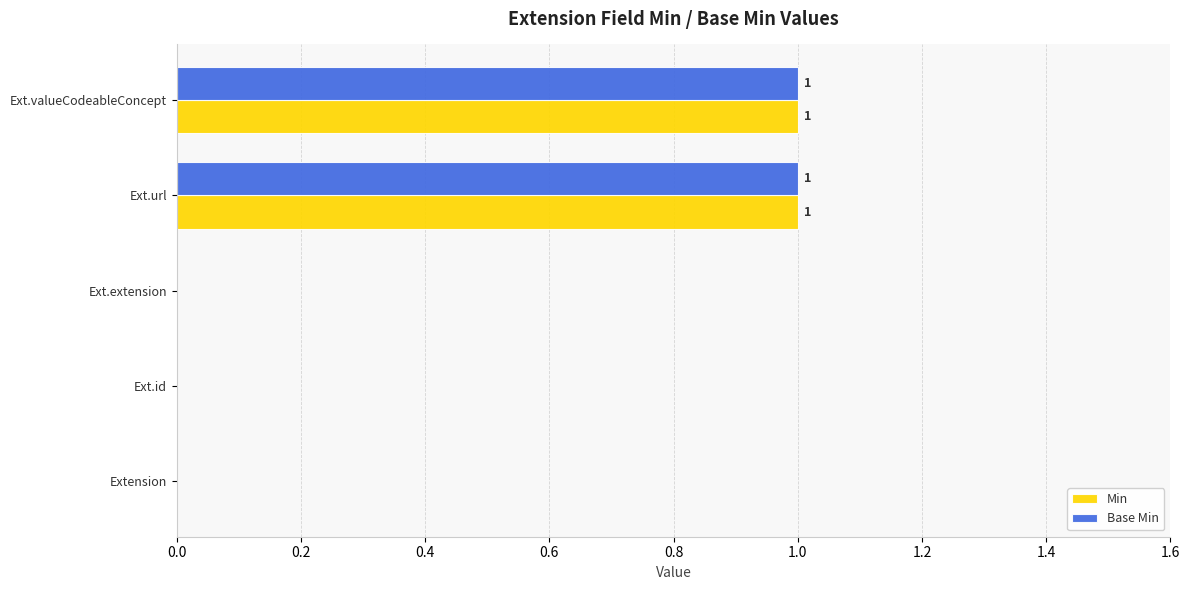

The value of Base Min at Extension is 0. True or false?

True